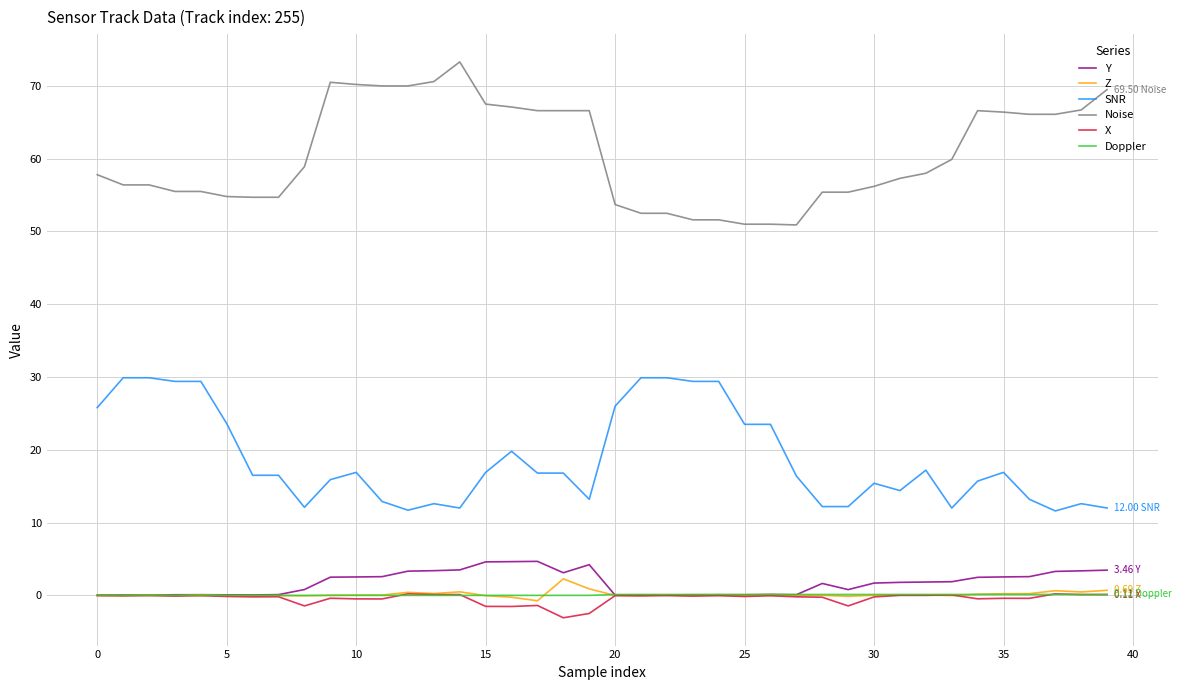

True or false: Noise and X intersect in this chart.

False